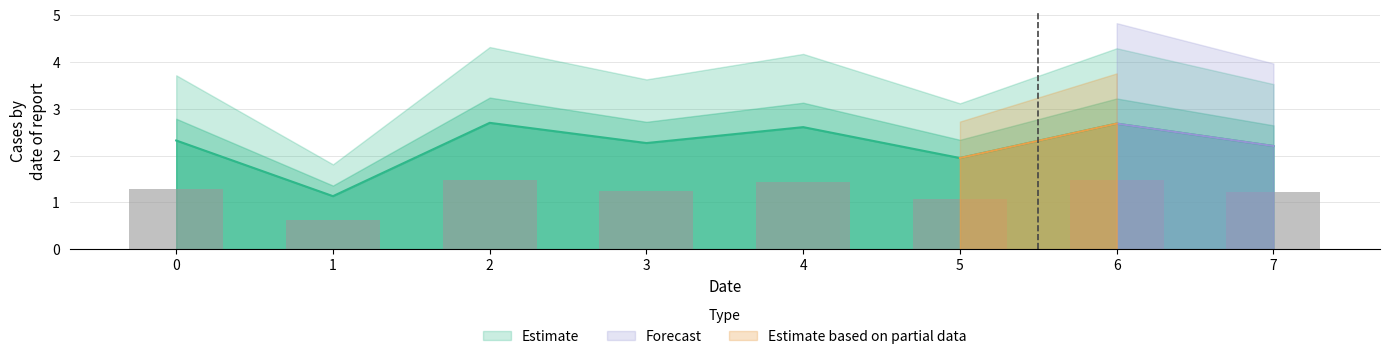

Reading left to right, extract all data points from this chart.

2.3	1.1	2.7	2.3	2.6	1.9	2.7	2.2